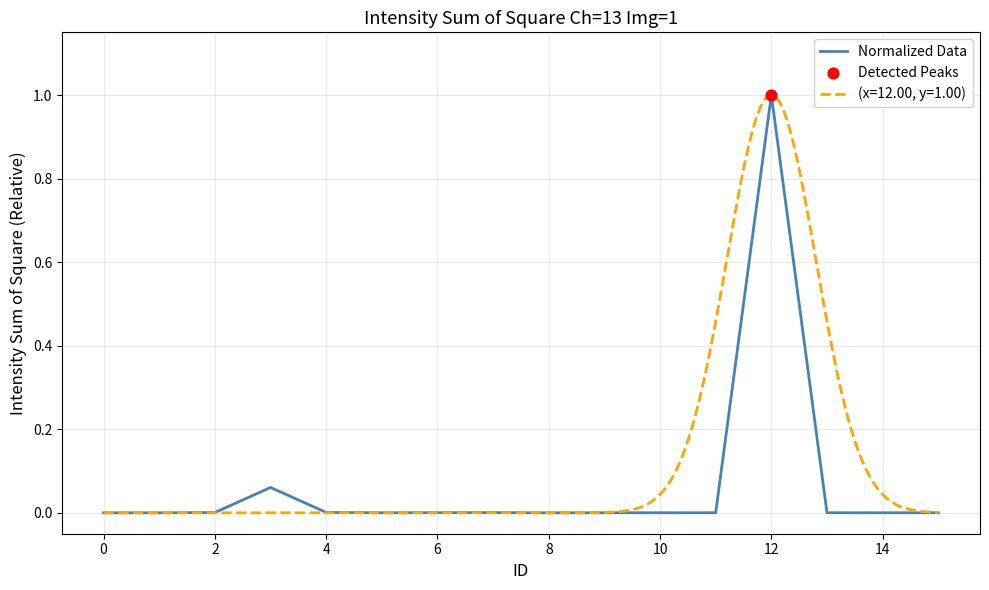

The Normalized Data series shows 0.0 at 2. True or false?

True